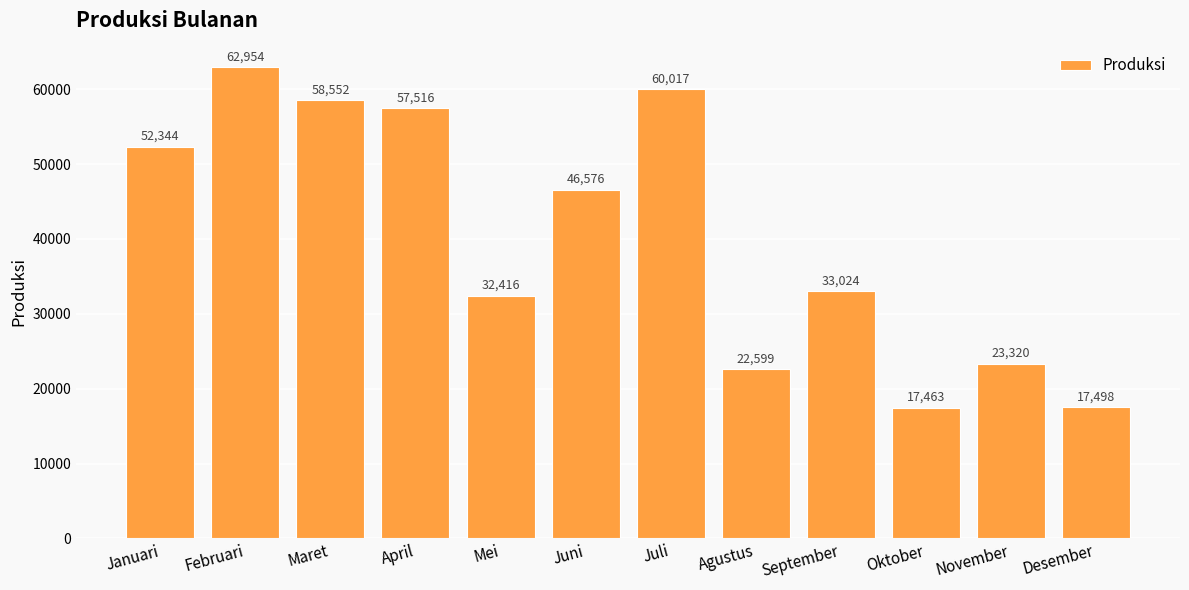

At which category does the chart reach its minimum across all series?

Oktober